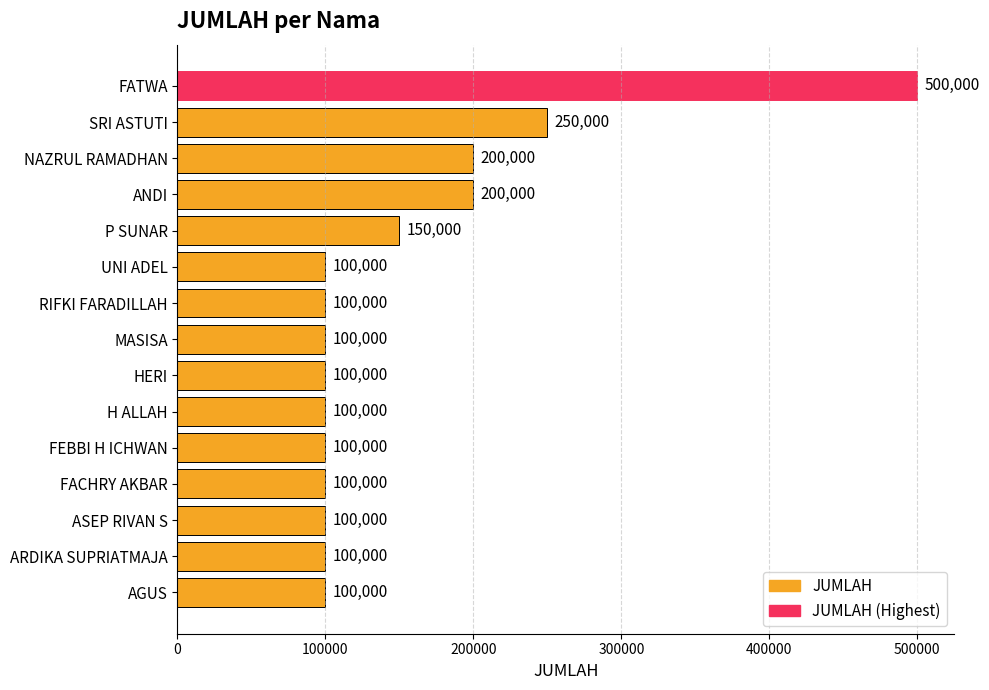

Approximately how many times larger is the value at P SUNAR compared to MASISA?

1.5